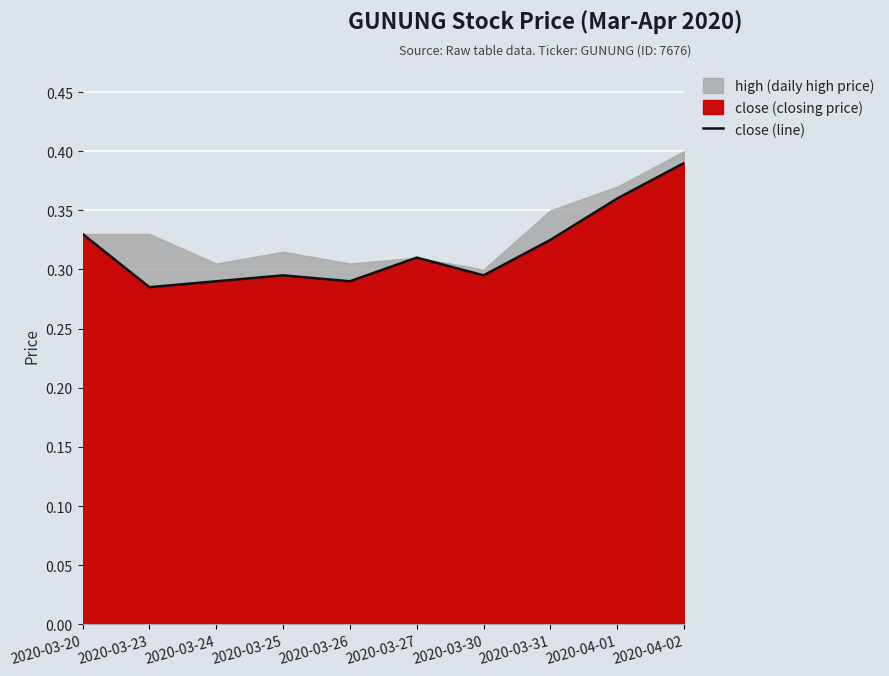

What is the sum of the values at 2020-03-20 and 2020-03-31?

0.7